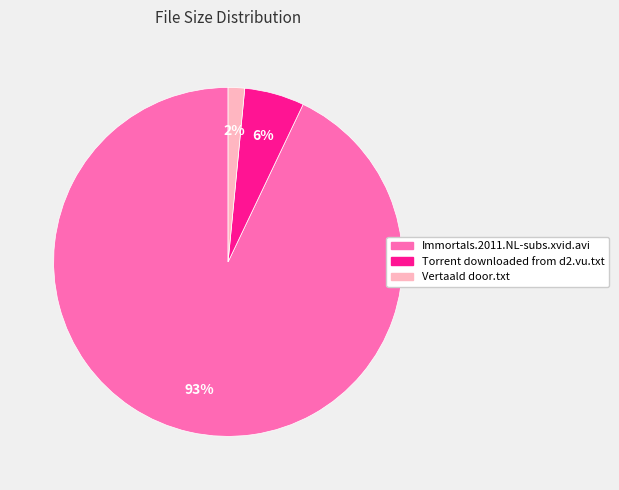

Which slice represents more than half of the pie?

Immortals.2011.NL-subs.xvid.avi